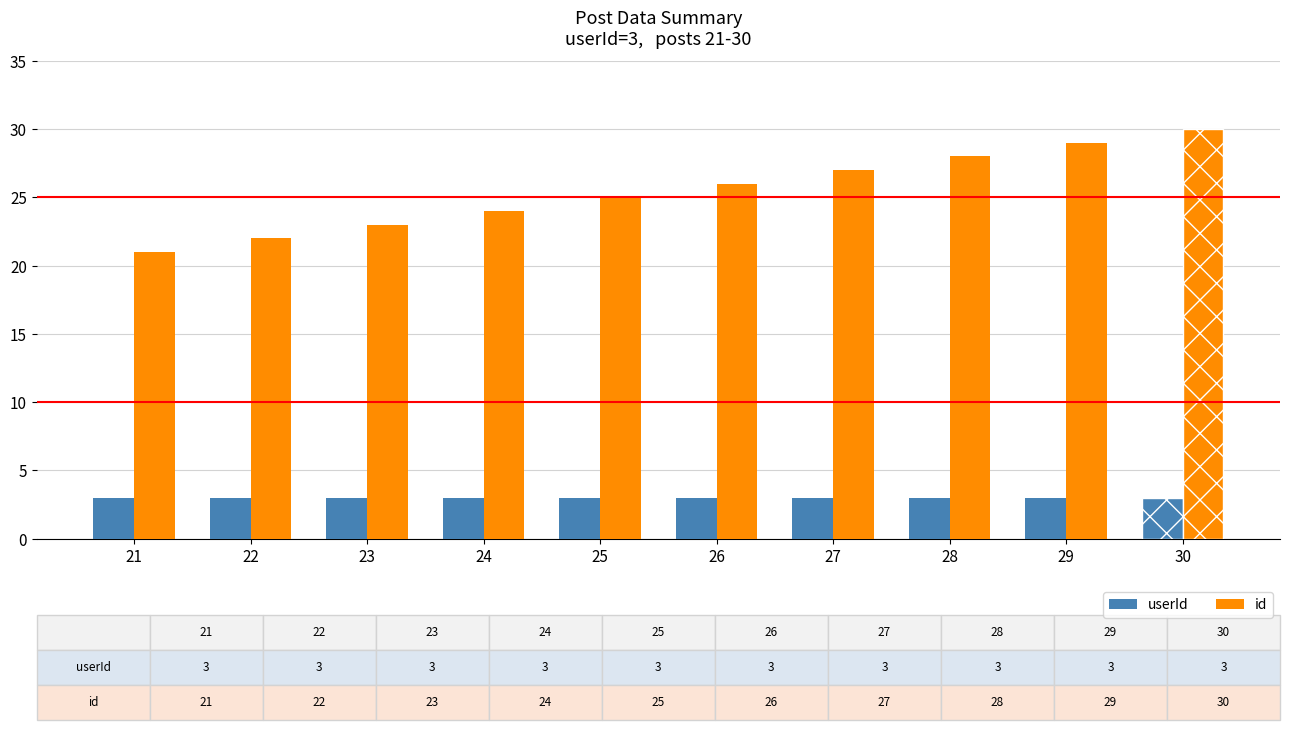

Reading left to right, list all the values displayed in this chart.

userId: 21=3	22=3	23=3	24=3	25=3	26=3	27=3	28=3	29=3	30=3
id: 21=21	22=22	23=23	24=24	25=25	26=26	27=27	28=28	29=29	30=30